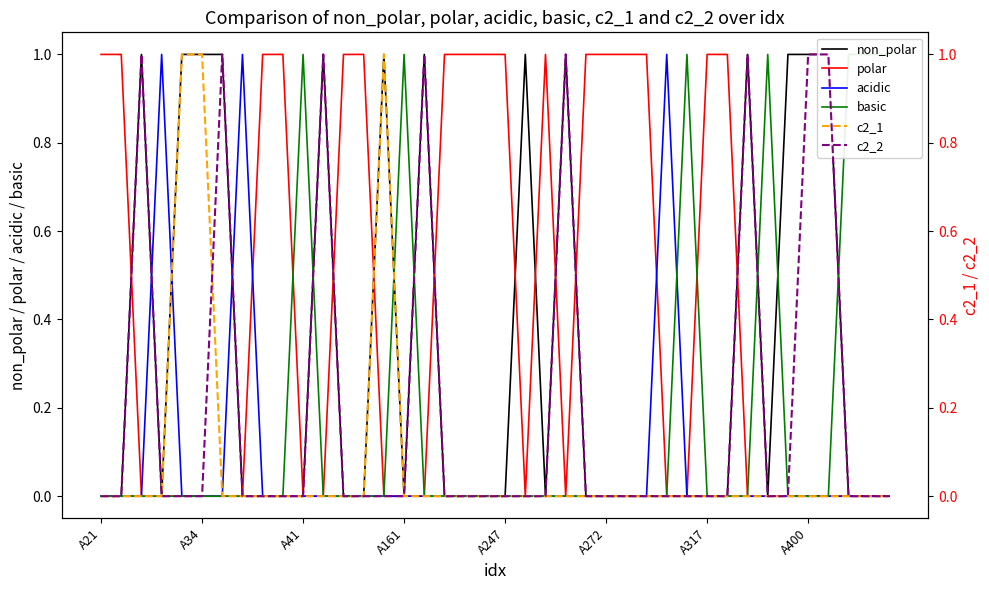

The polar series shows 1 at A400. True or false?

False